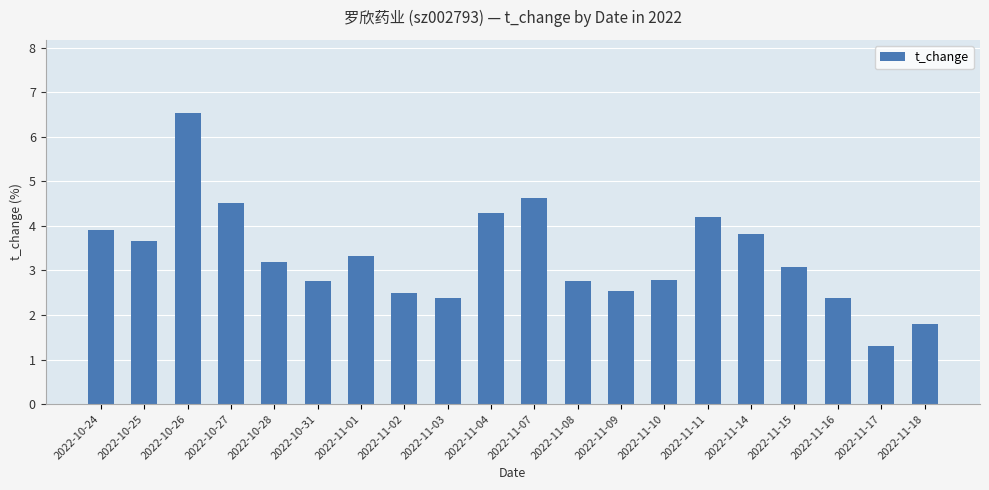

How many values are below 3?

9